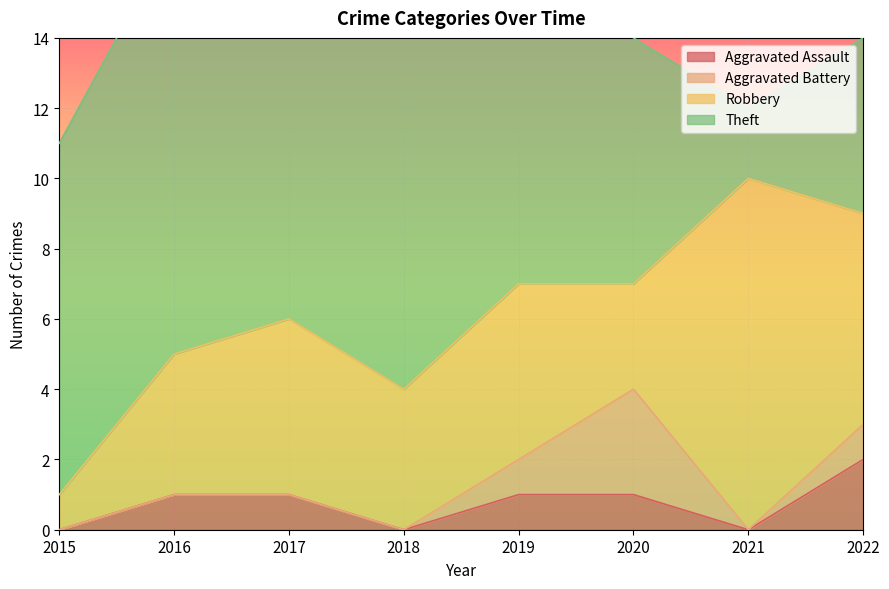

True or false: Aggravated Assault has a value of 0 at 2017.

False